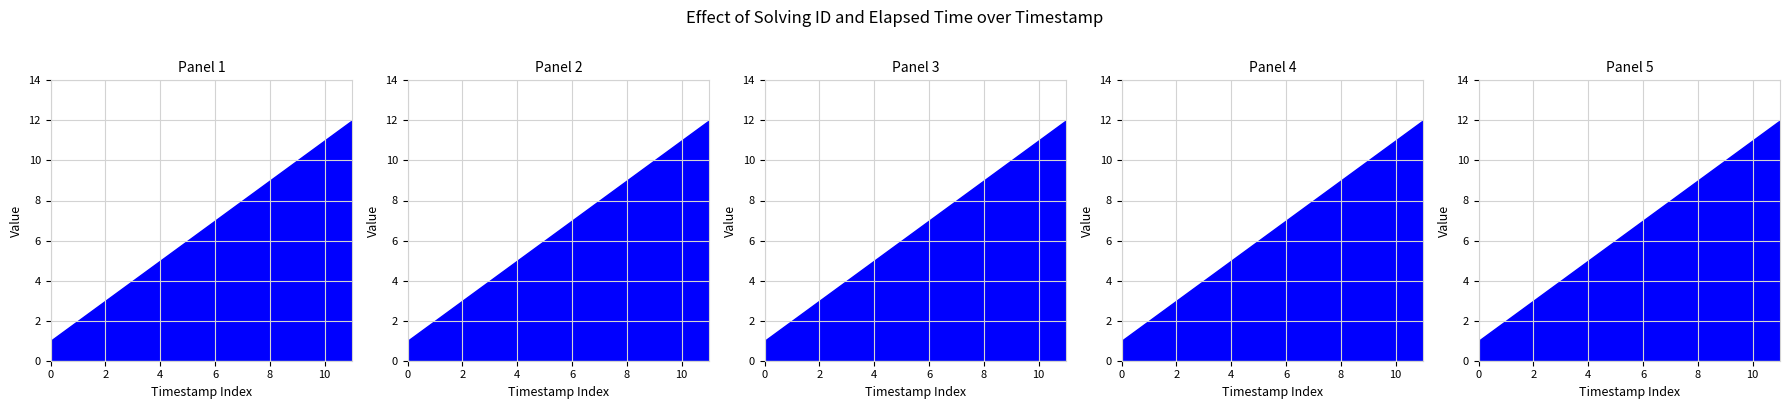

Reading left to right, list all the values displayed in this chart.

solving_id: 1	2	3	4	5	6	7	8	9	10	11	12
elapsed_time: 0	0	0	0	0	0	0	0	0	0	0	0